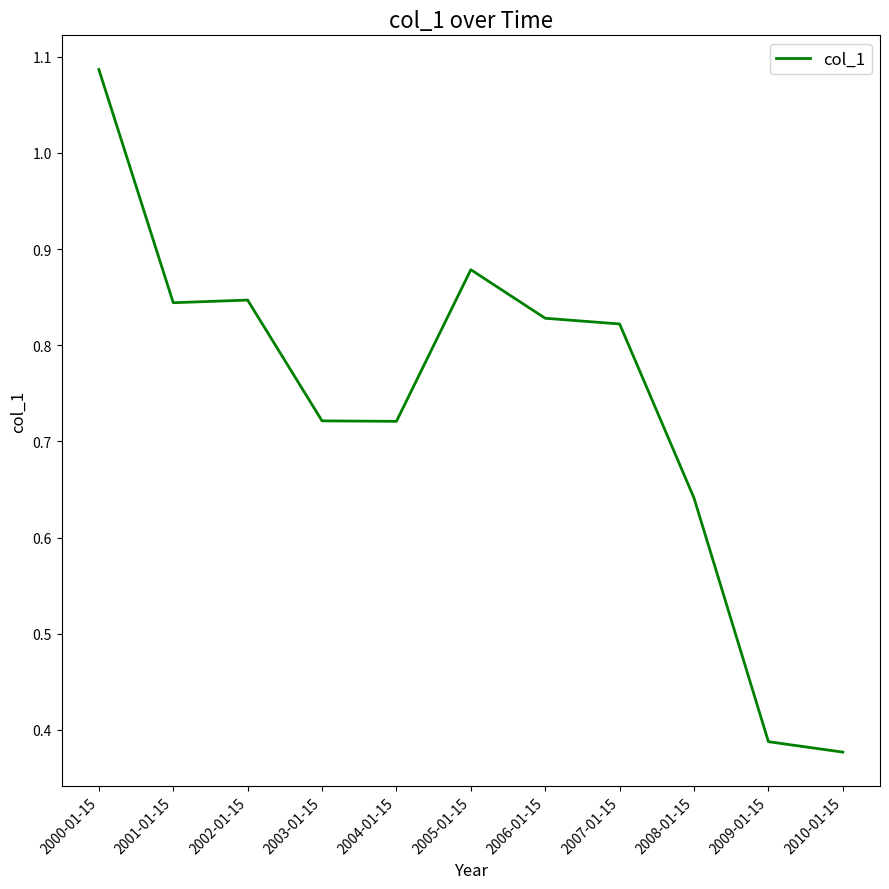

What is the change in value from 2002-01-15 to 2009-01-15?

-0.5